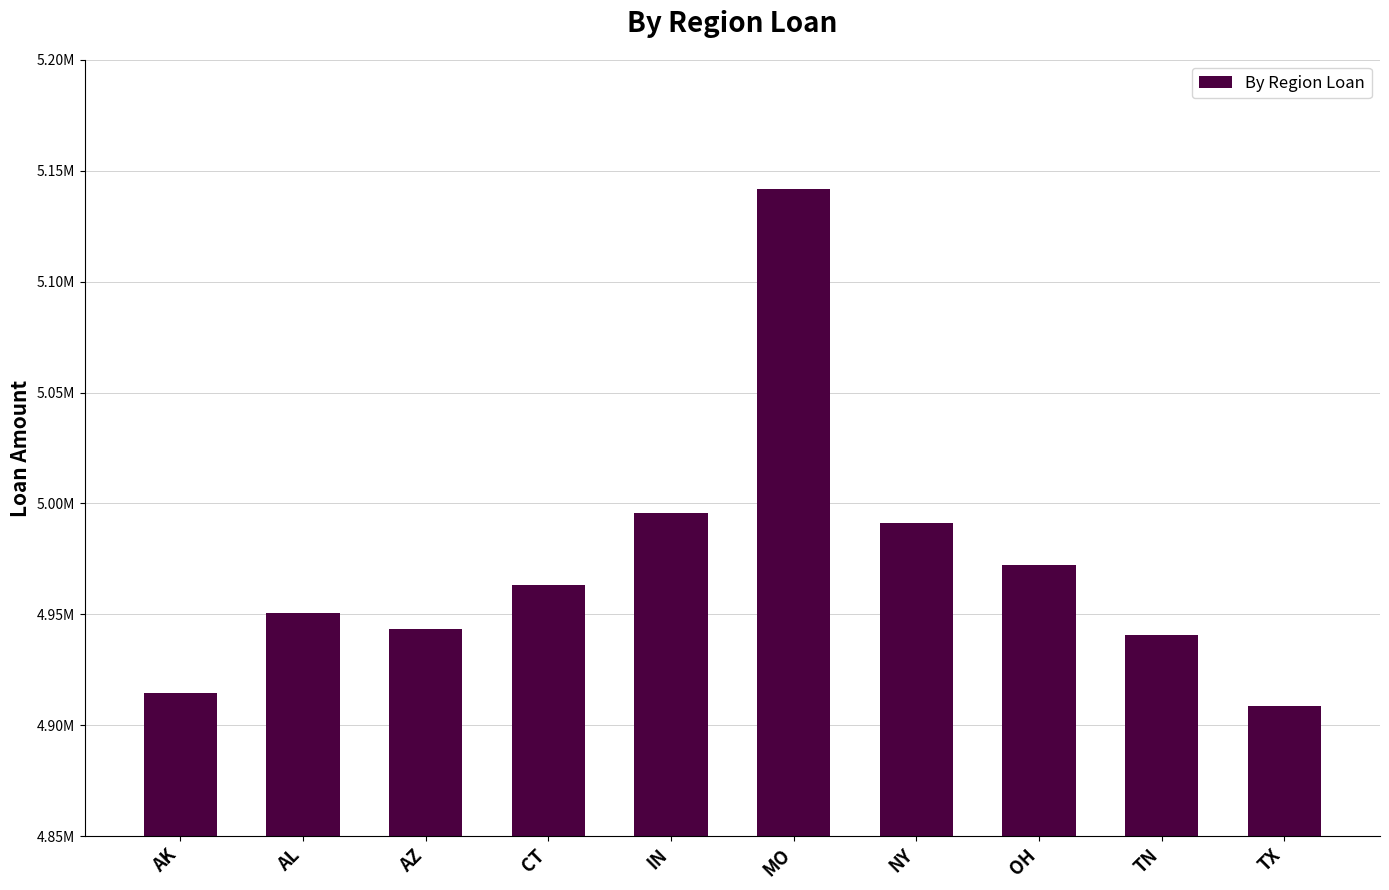

Are the bars grouped side by side (vs. stacked)?

No